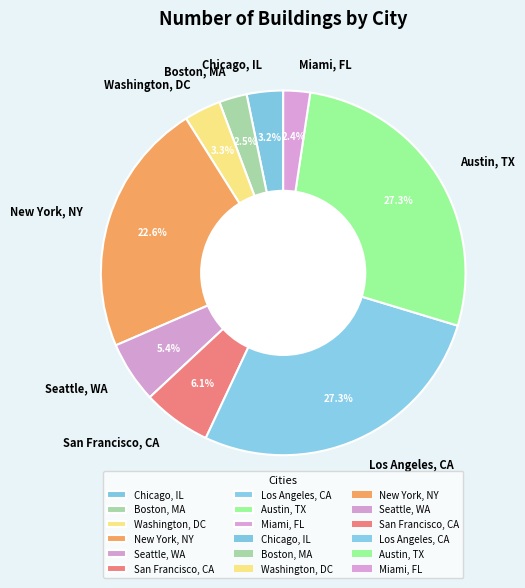

How much of the chart is everything except San Francisco, CA?

93.9%